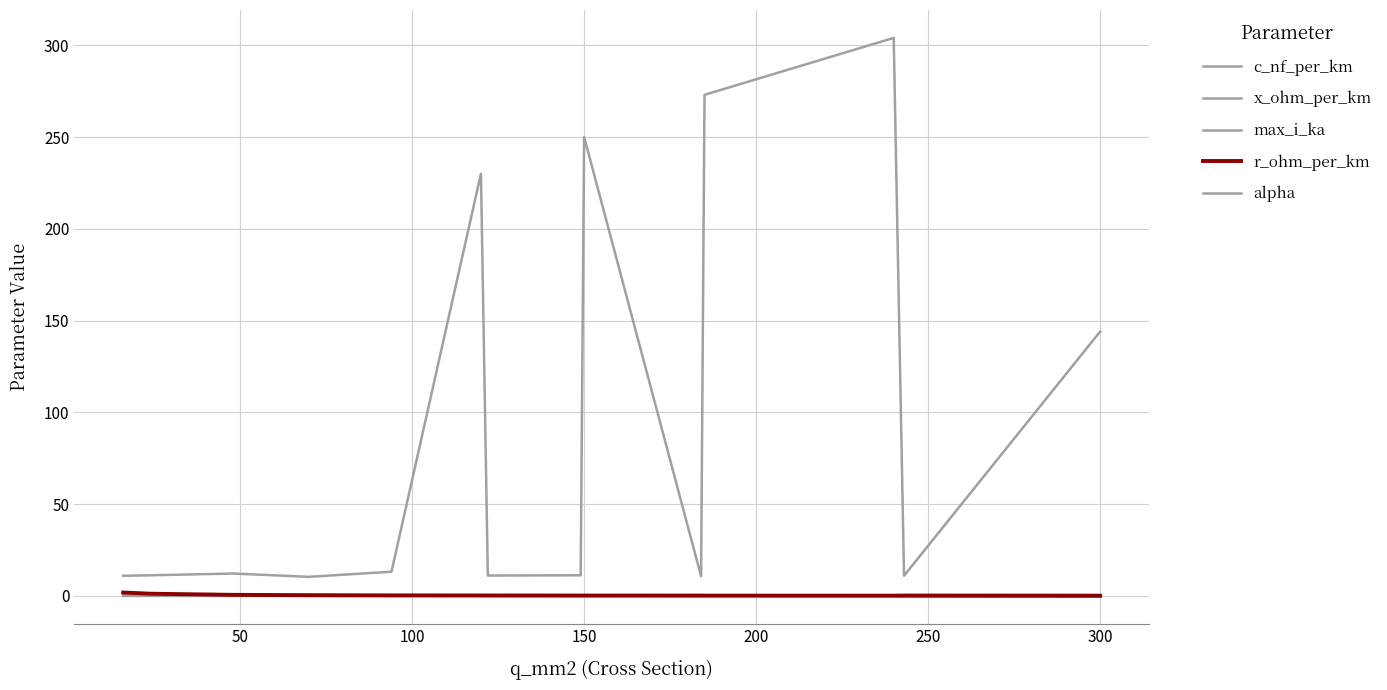

List the series in order of their peak value, highest first.

c_nf_per_km, r_ohm_per_km, max_i_ka, x_ohm_per_km, alpha